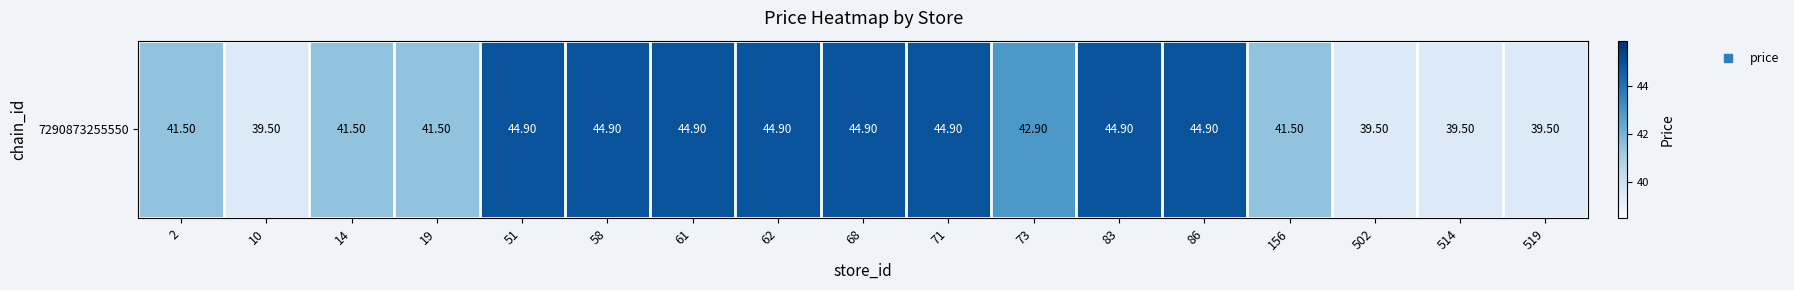

What is the average value?

42.7